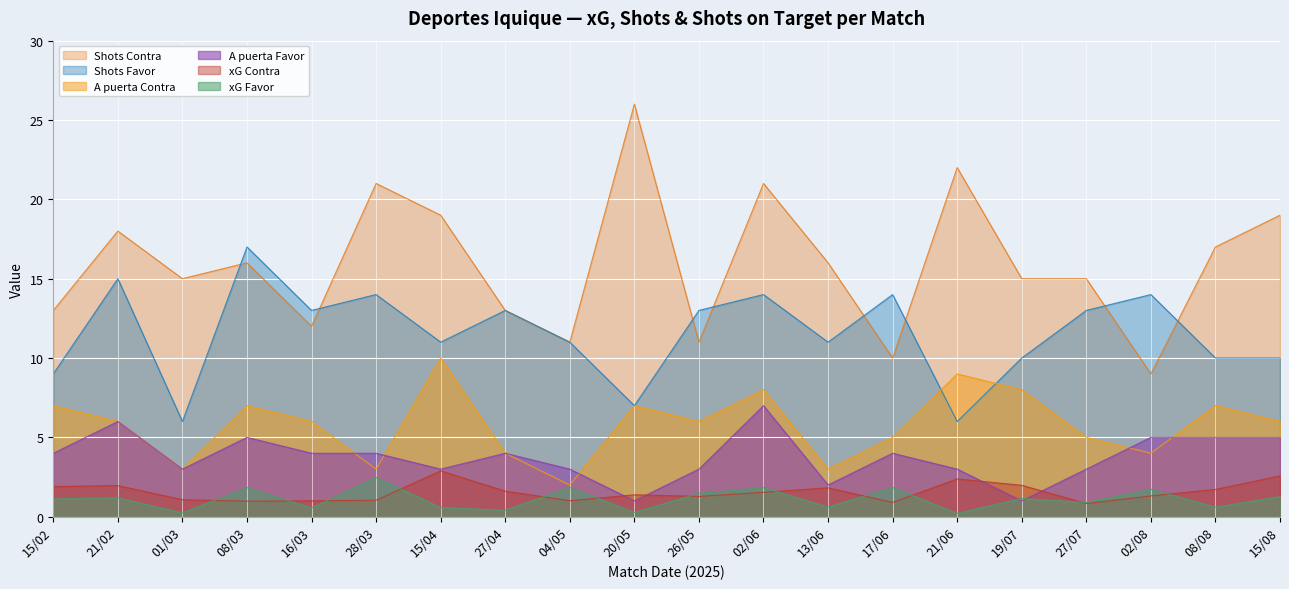

True or false: A puerta Favor and xG Contra intersect in this chart.

True